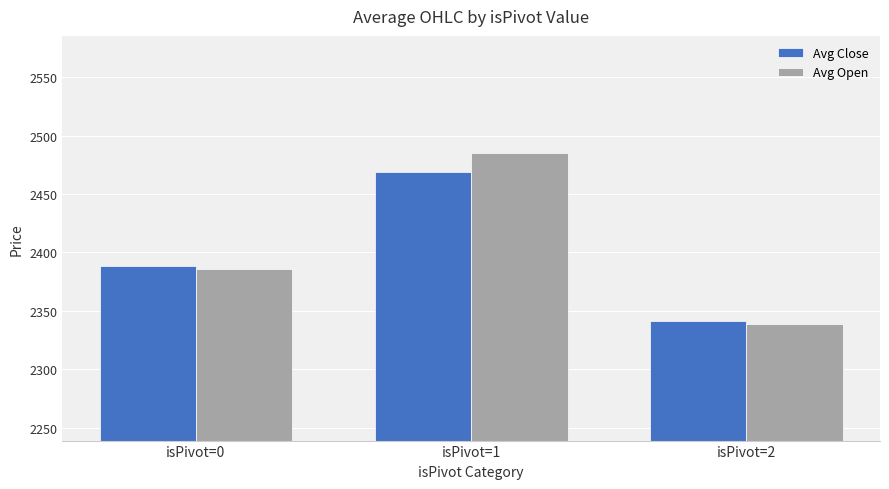

Where is Avg Open nearest to the value 2412?

isPivot=0